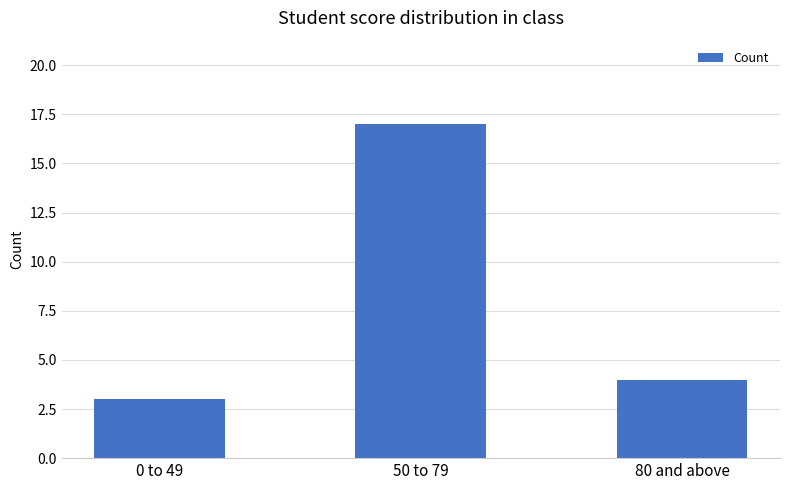

The value at 80 and above is 6. True or false?

False